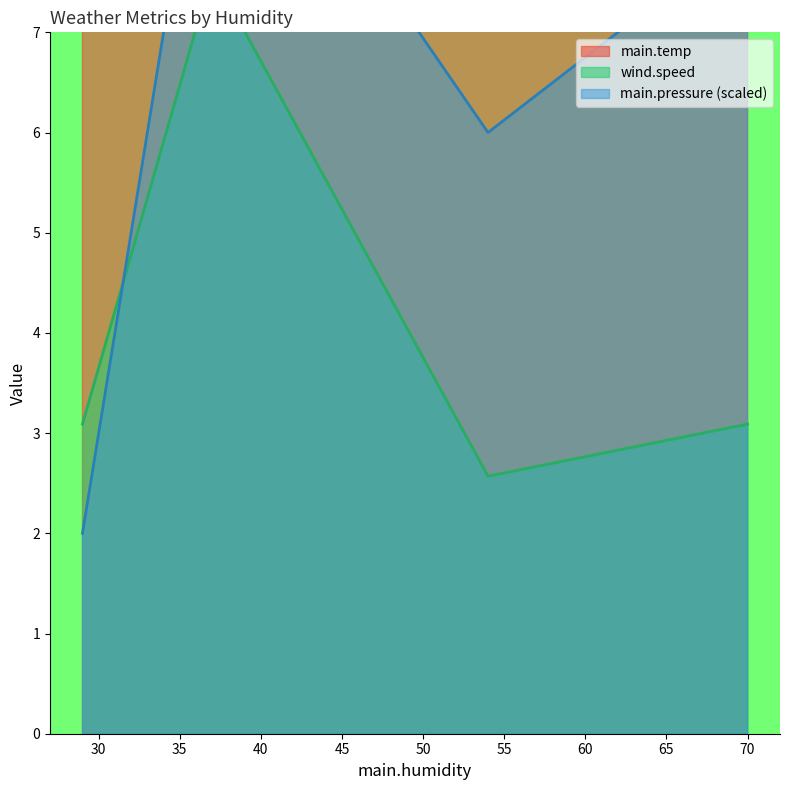

What is the difference between the wind.speed values at 54 and 29?

0.5